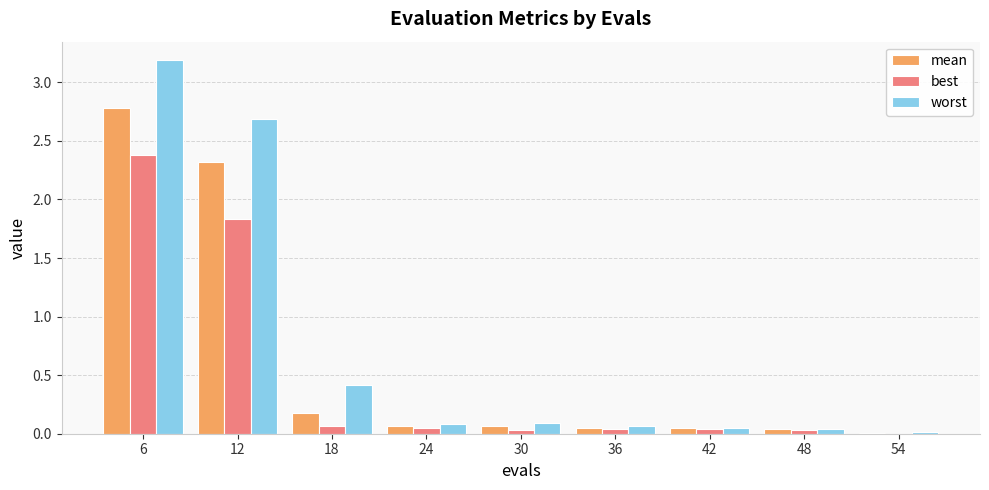

The best series shows 2.4 at 6. True or false?

True